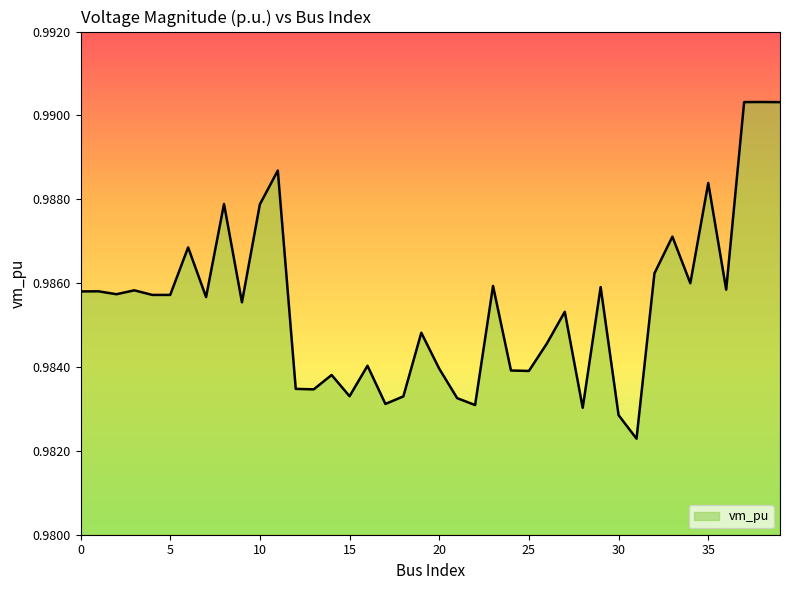

Rank the categories by value from lowest to highest.

31, 30, 28, 22, 17, 21, 18, 15, 13, 12, 14, 25, 24, 20, 16, 26, 19, 27, 9, 7, 4, 5, 2, 0, 1, 3, 36, 29, 23, 34, 32, 6, 33, 10, 8, 35, 11, 39, 37, 38